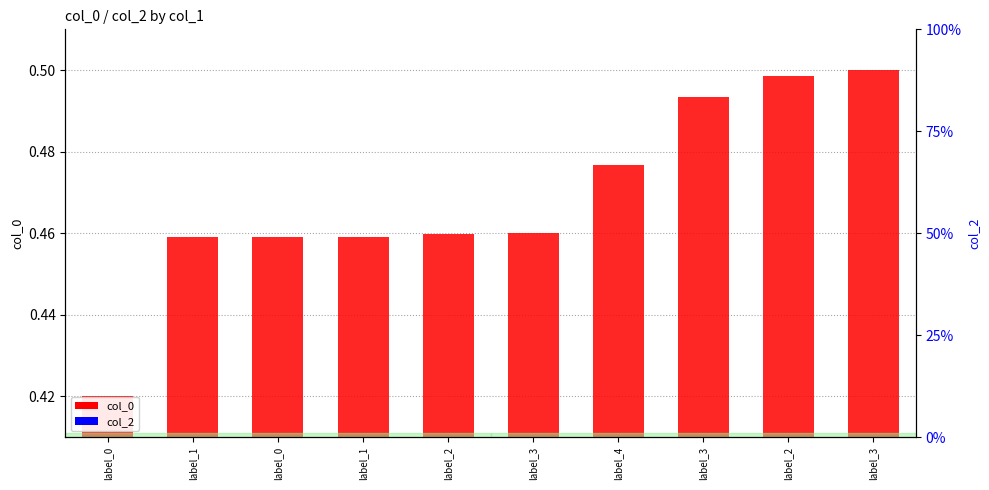

True or false: col_0 has a value of 0.4 at label_0.

True